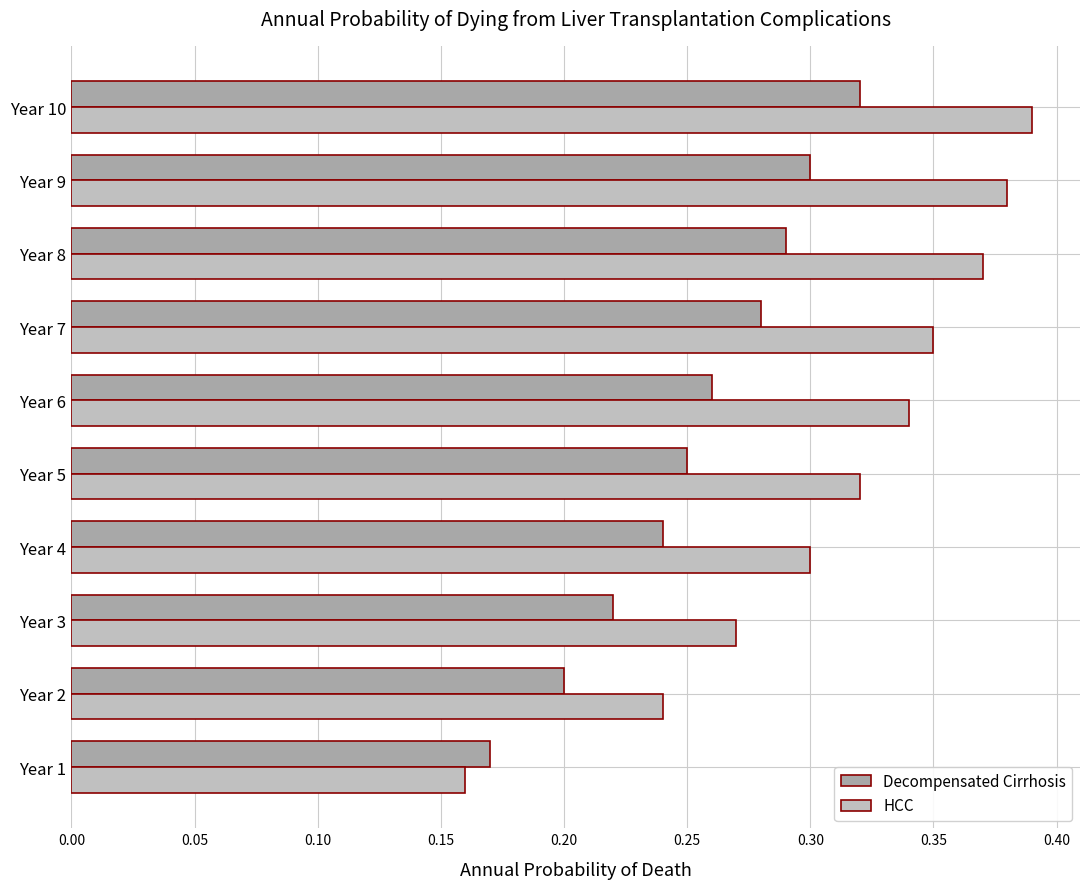

List the labels in order of HCC value, smallest first.

Year 1, Year 2, Year 3, Year 4, Year 5, Year 6, Year 7, Year 8, Year 9, Year 10